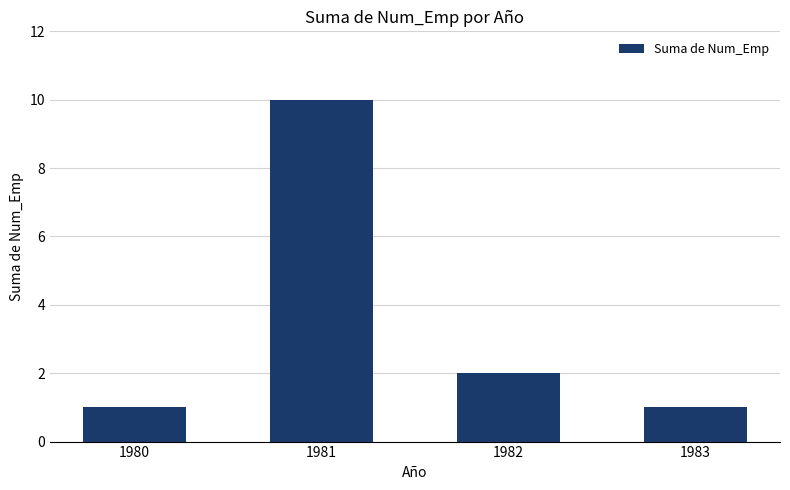

The chart shows a value of 2 at 1982. True or false?

True